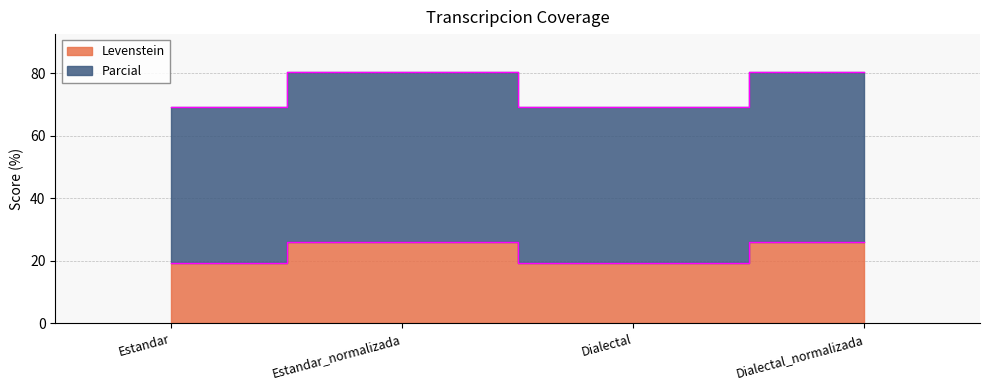

Does the chart display data point markers on the line(s)?

No